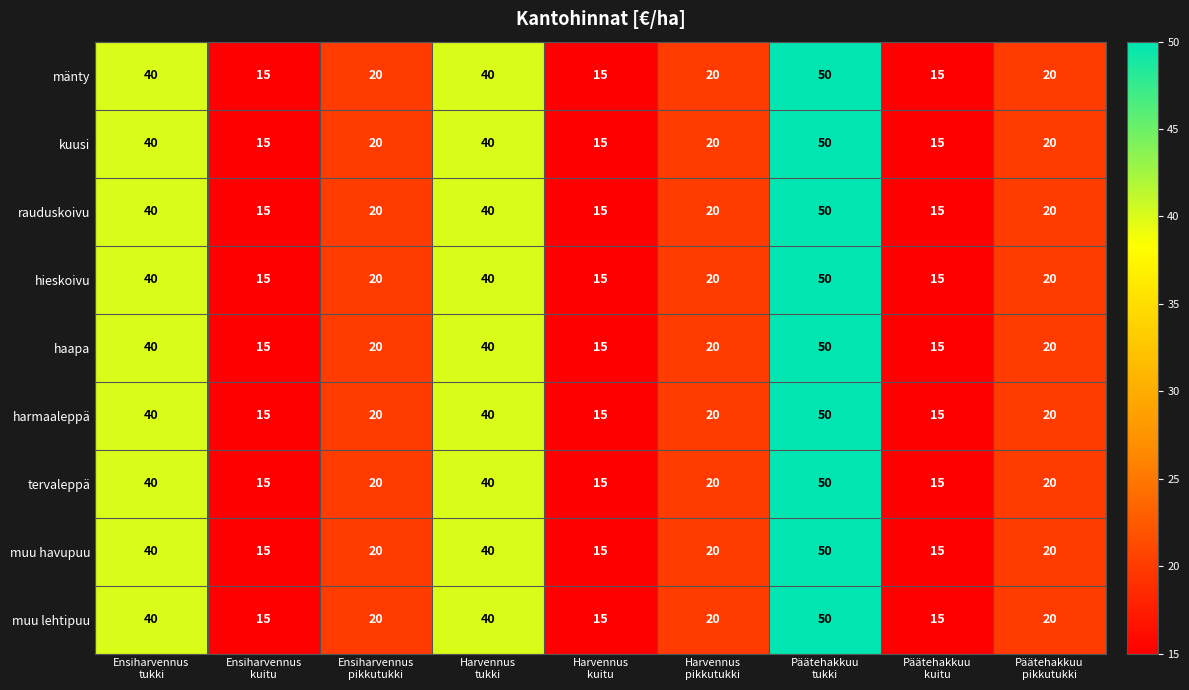

What is the greatest value displayed?

50